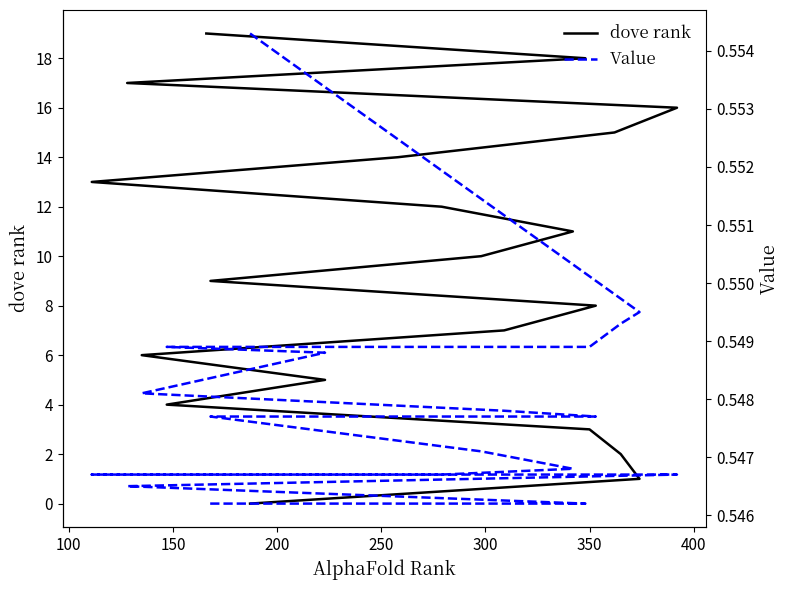

Count the number of data series in this chart.

2